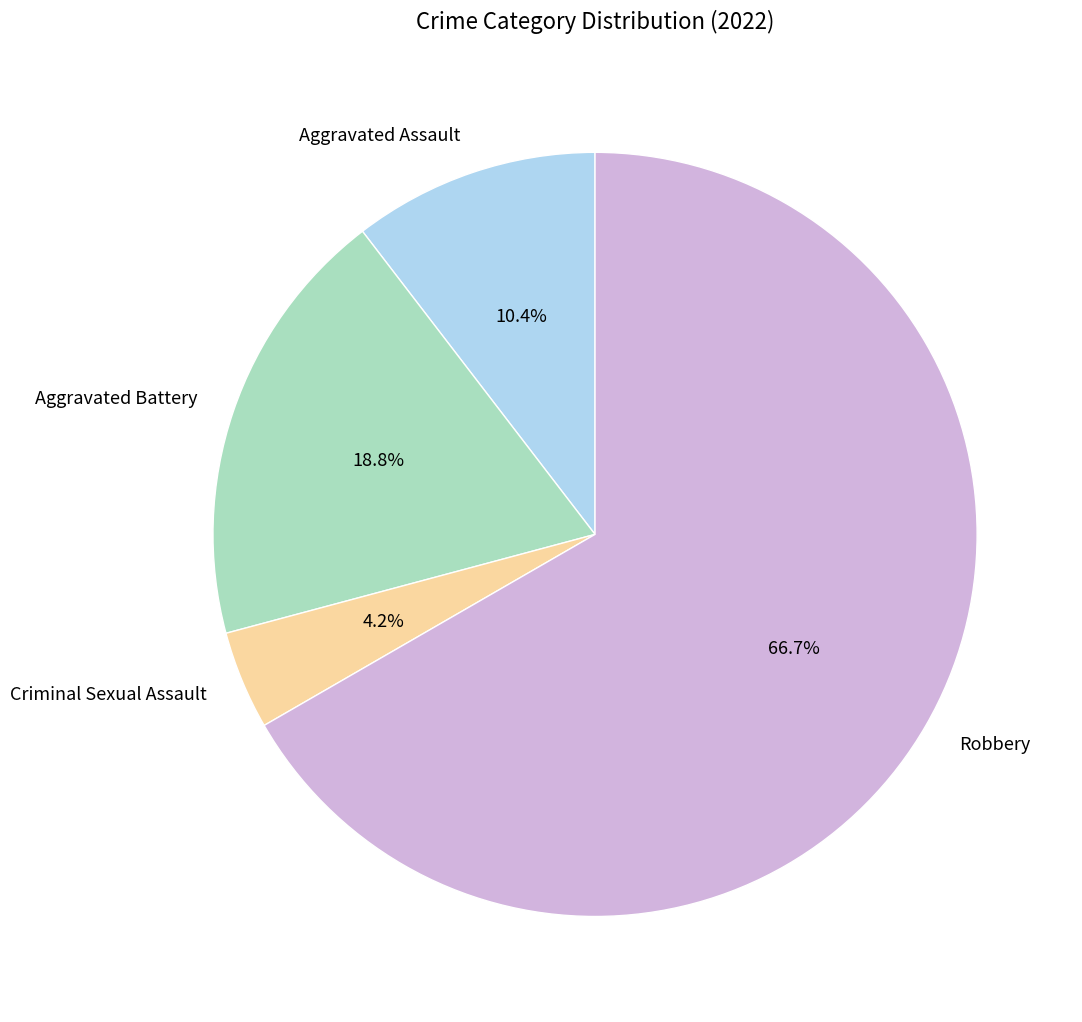

Which slice is the smallest?

Criminal Sexual Assault